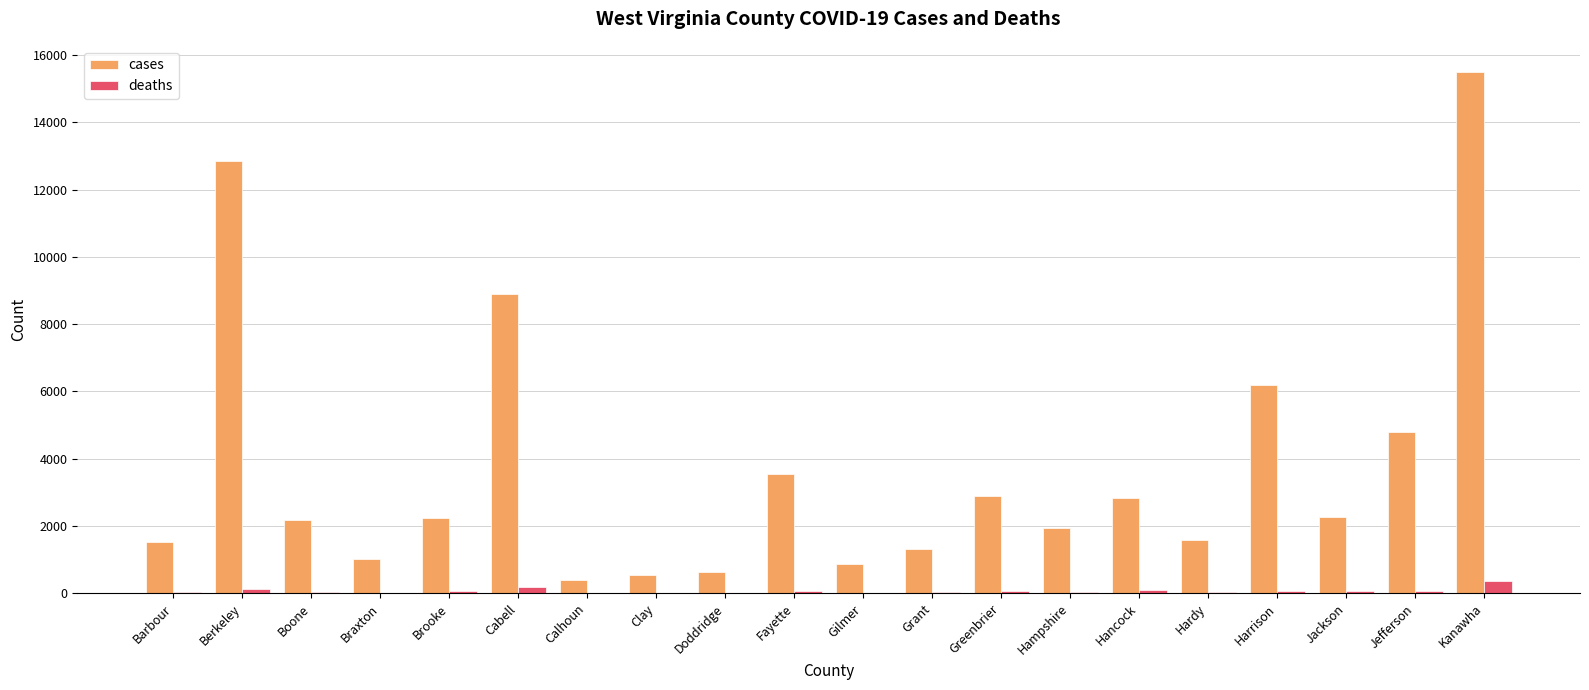

What is the greatest value displayed?

15497